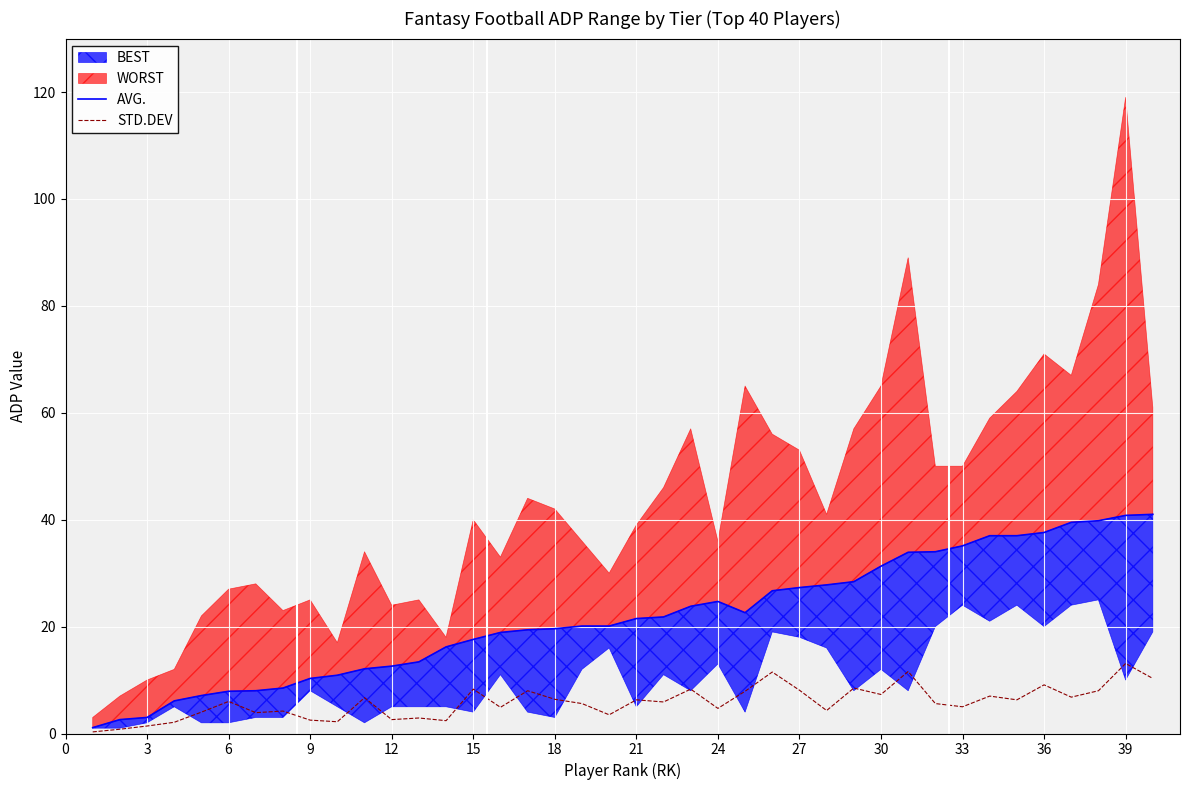

What is the highest value of the STD.DEV series?

13.1